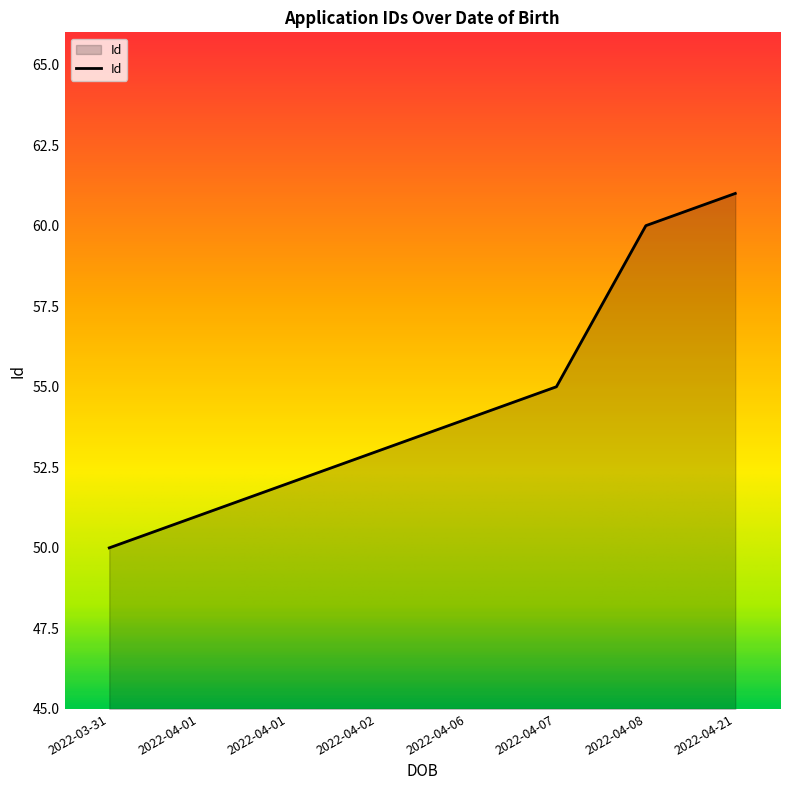

Reading left to right, extract all data points from this chart.

50	51	52	53	54	55	60	61